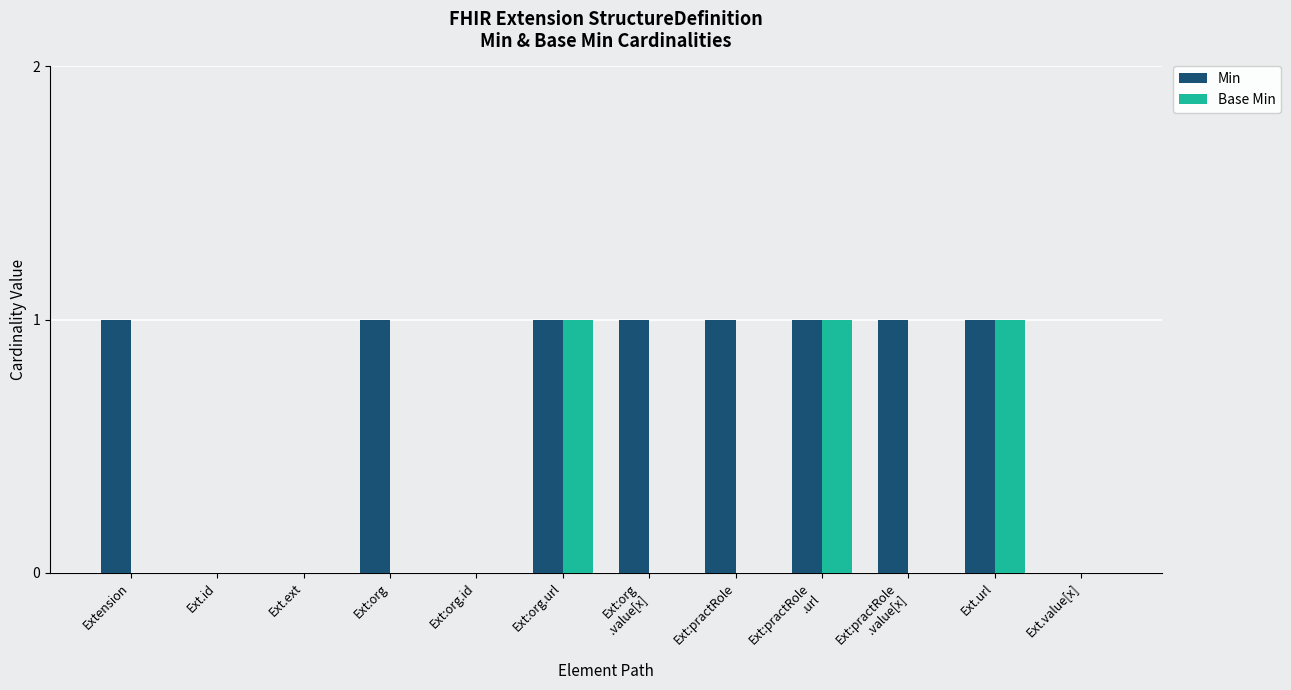

What is the sum of all Base Min values?

3